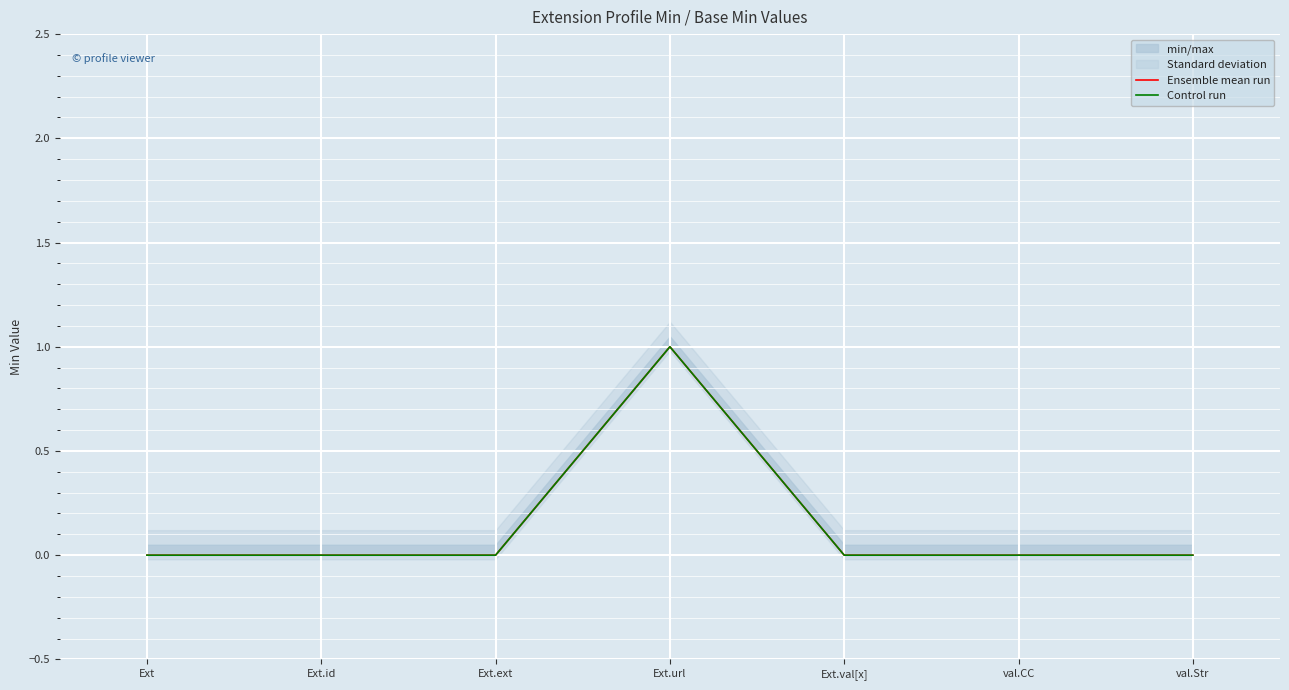

How many lines are shown in the chart?

2